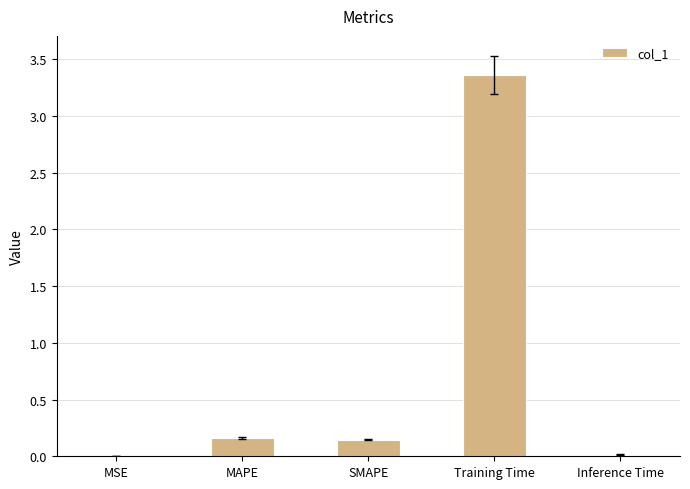

Which label corresponds to the largest value in the chart?

Training Time